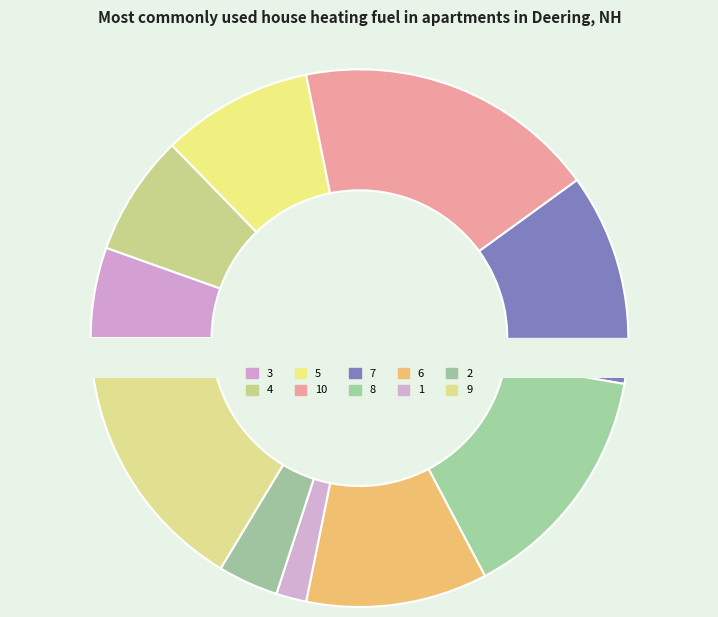

How many slices are in this pie chart?

10